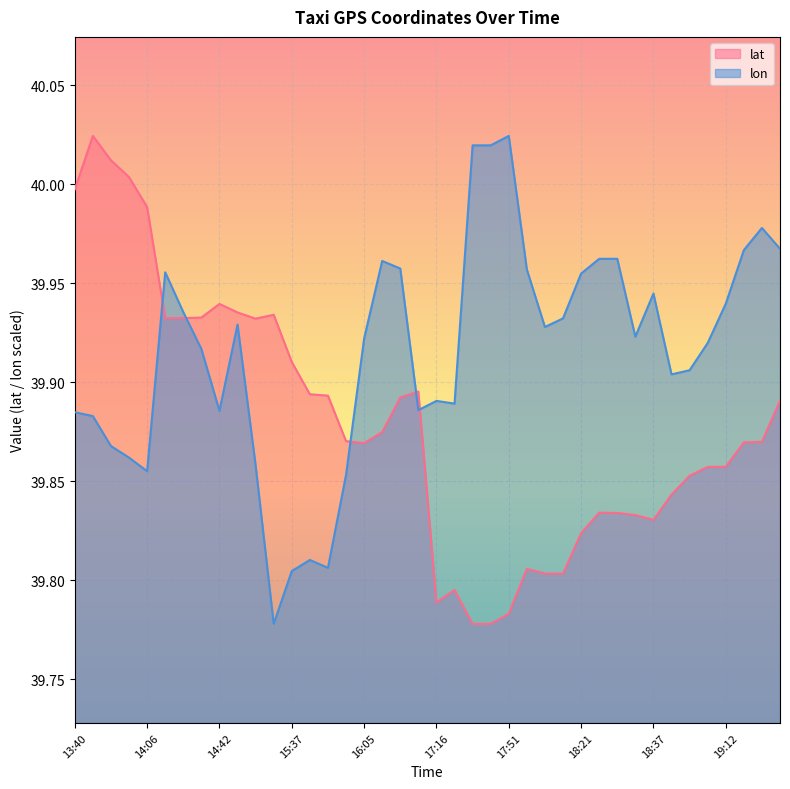

What is the lowest value of the lon series?

39.8